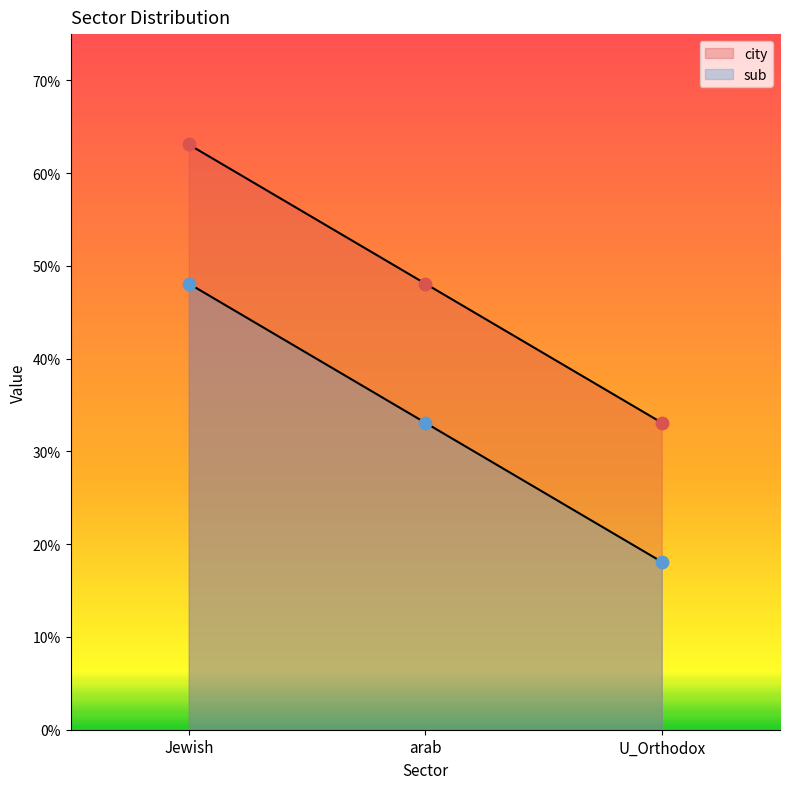

Which series has the largest Y range (max minus min)?

sub